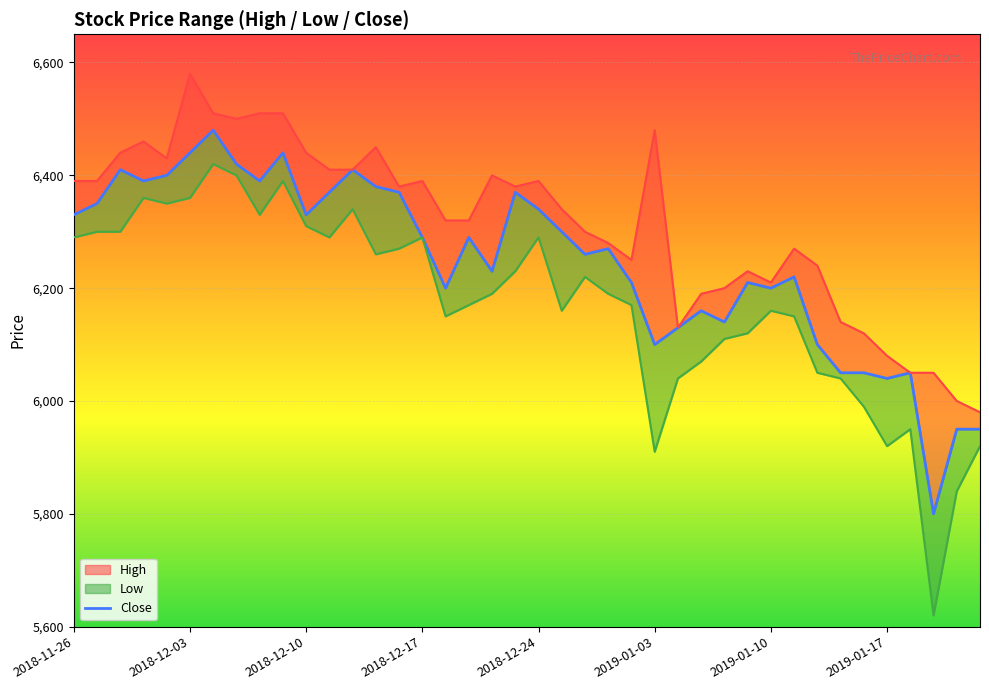

What is the difference between the maximum and minimum values?

680